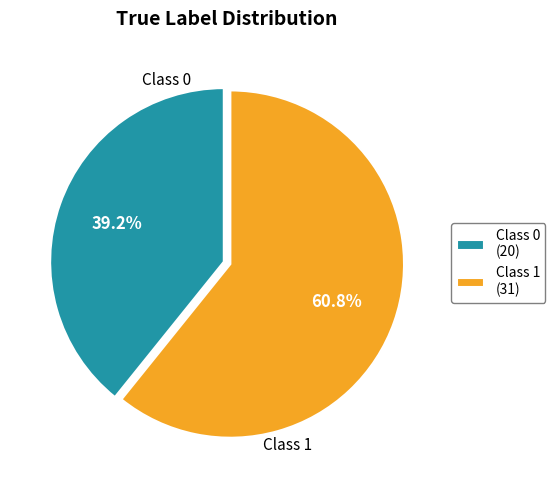

How many segments does this pie chart have?

2